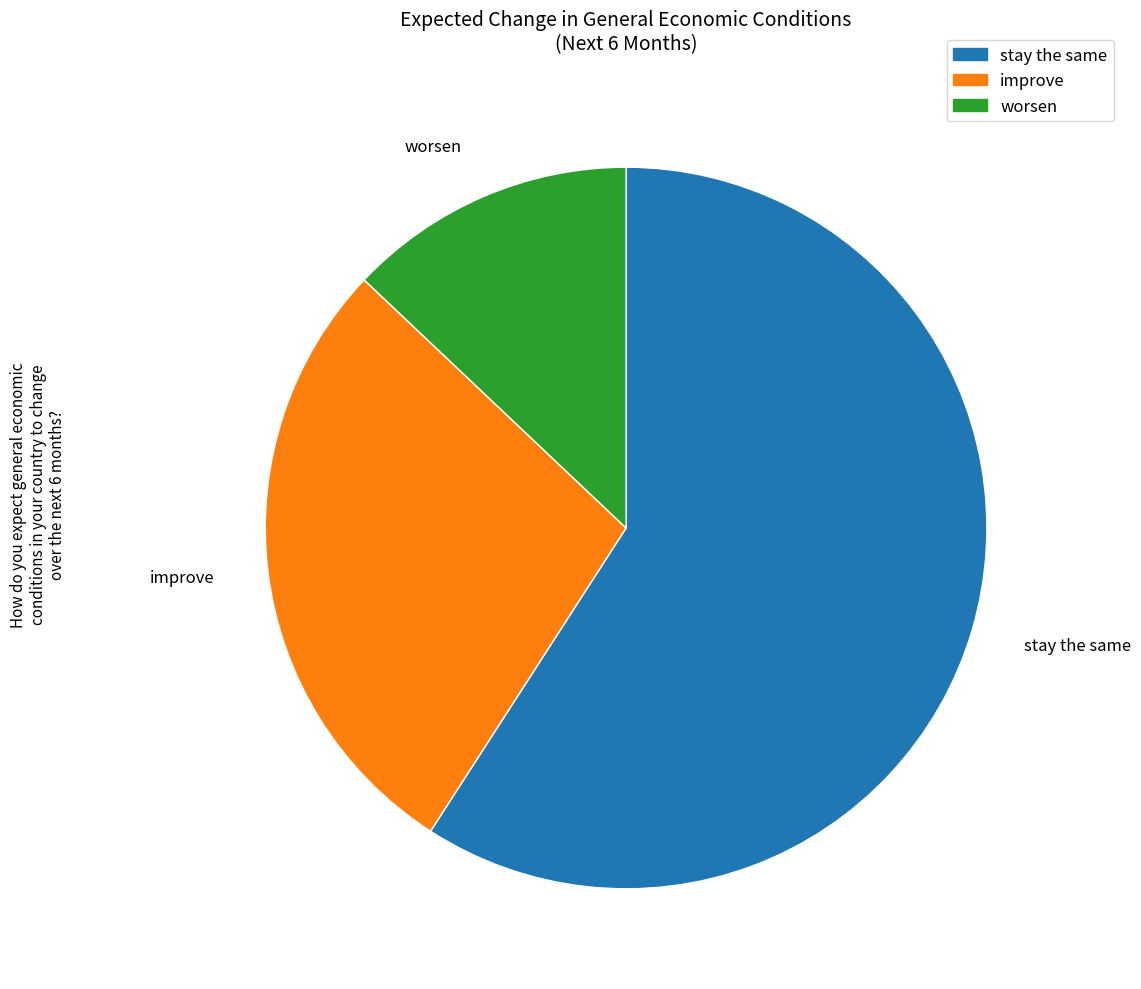

Is it true that worsen is 8% of the pie?

False